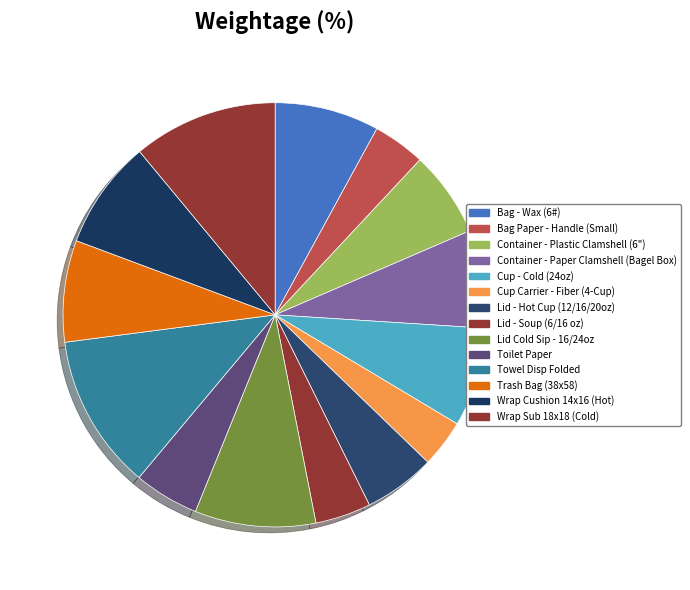

How many segments does this pie chart have?

14